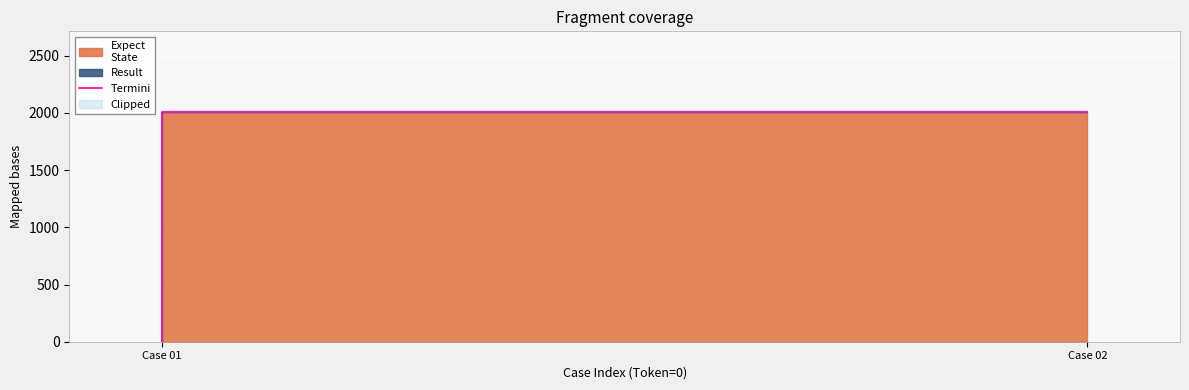

What value does the data have at Case 02, to the nearest 10?

2010